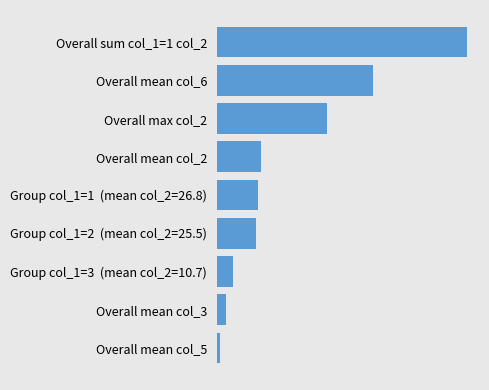

Which category has the highest value across all series?

Overall sum col_1=1 col_2